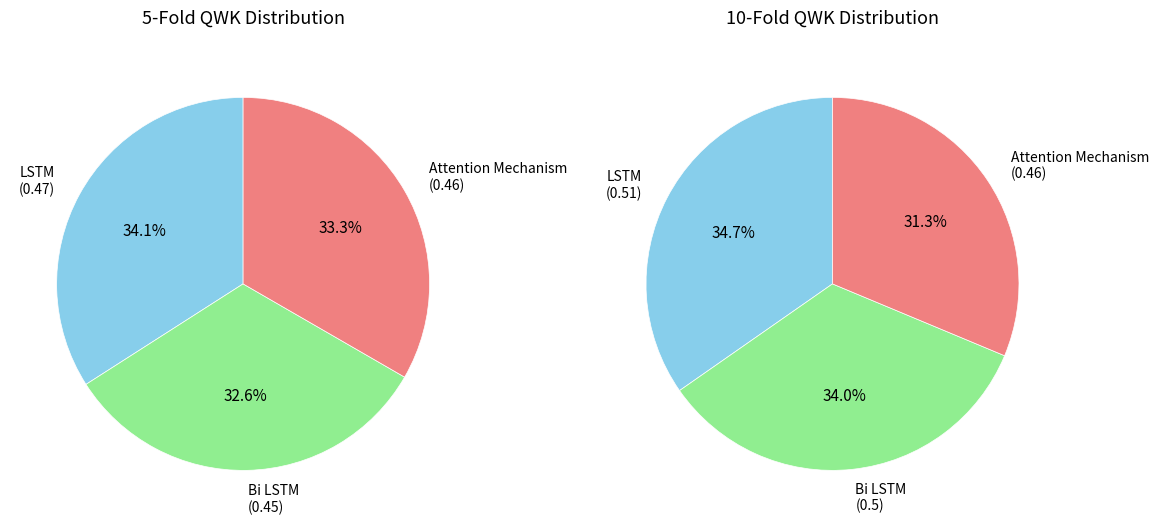

To the nearest percent, what portion does Bi LSTM represent?

33%